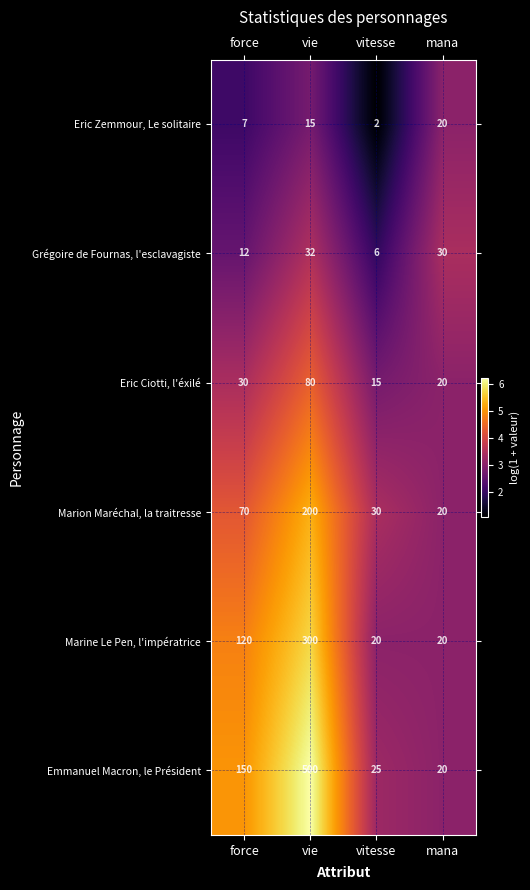

What is the total value across all series at vie?

1127